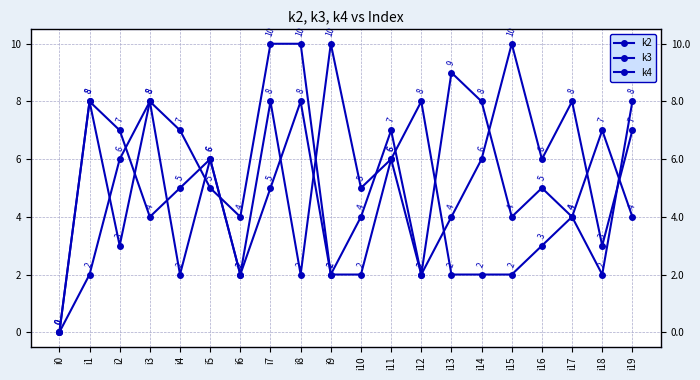

Is it true that k4 equals 7 at i18?

True